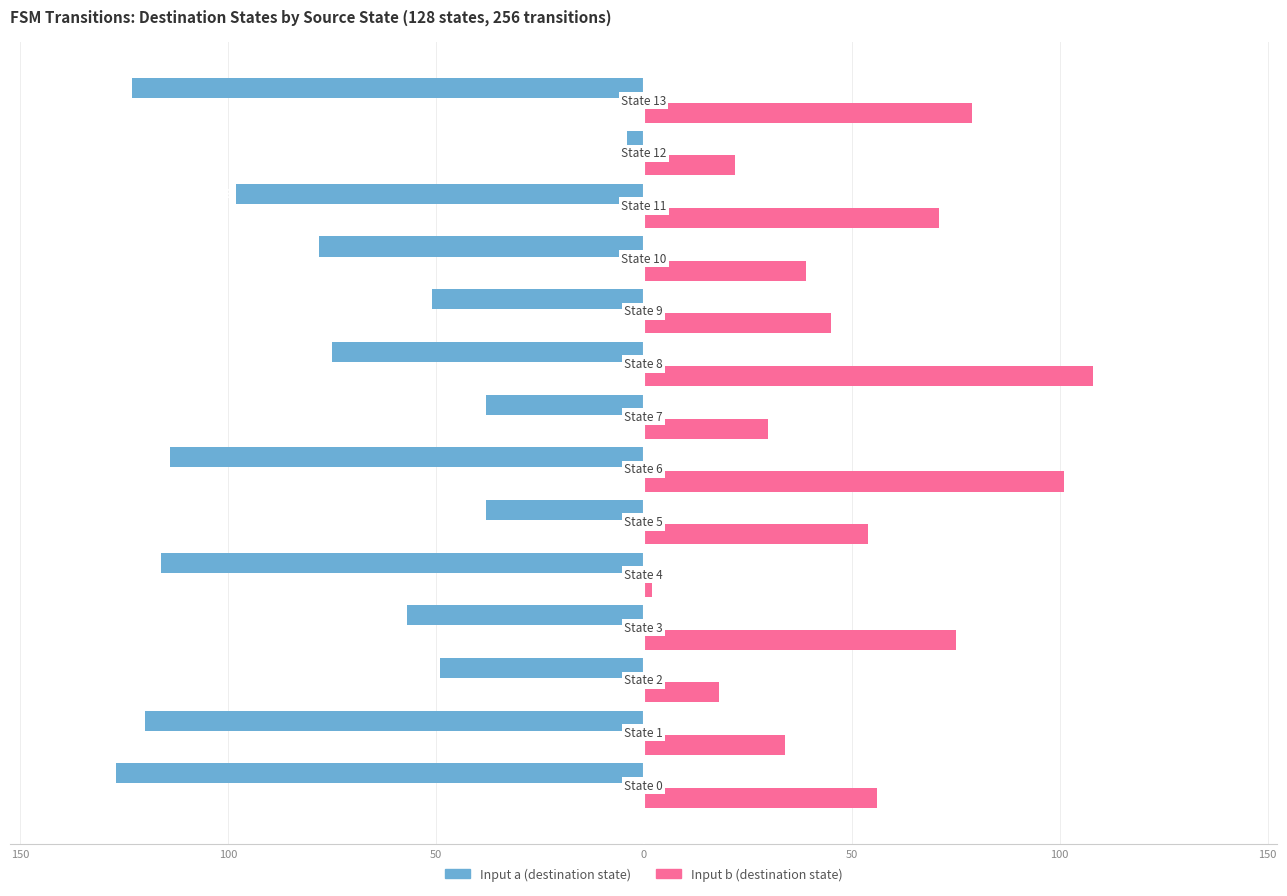

What is the lowest value of the Input b (destination state) series?

2